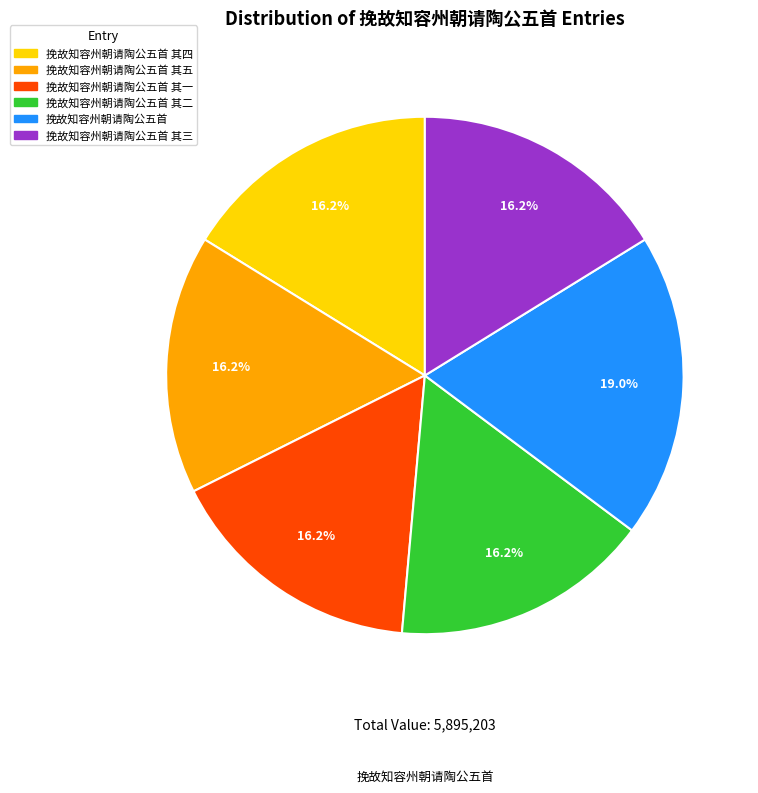

Count the number of slices in the pie.

6